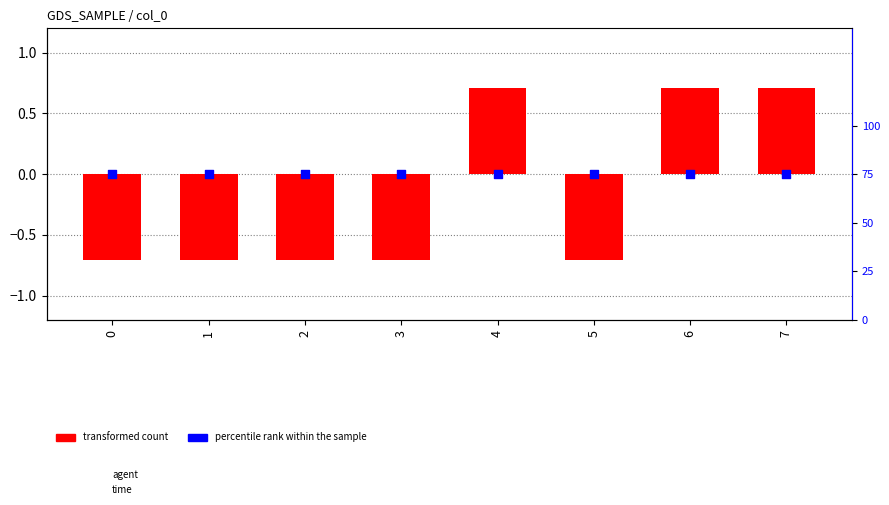

What are all the series names shown in the legend?

transformed count, percentile rank within the sample